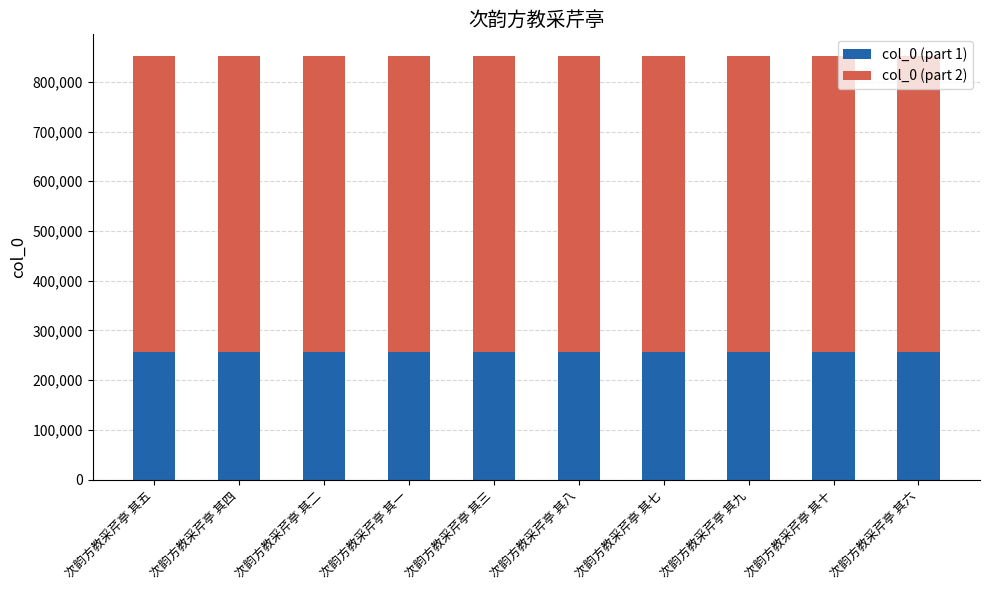

What is the sum of all col_0 (part 1) values?

2558833.5